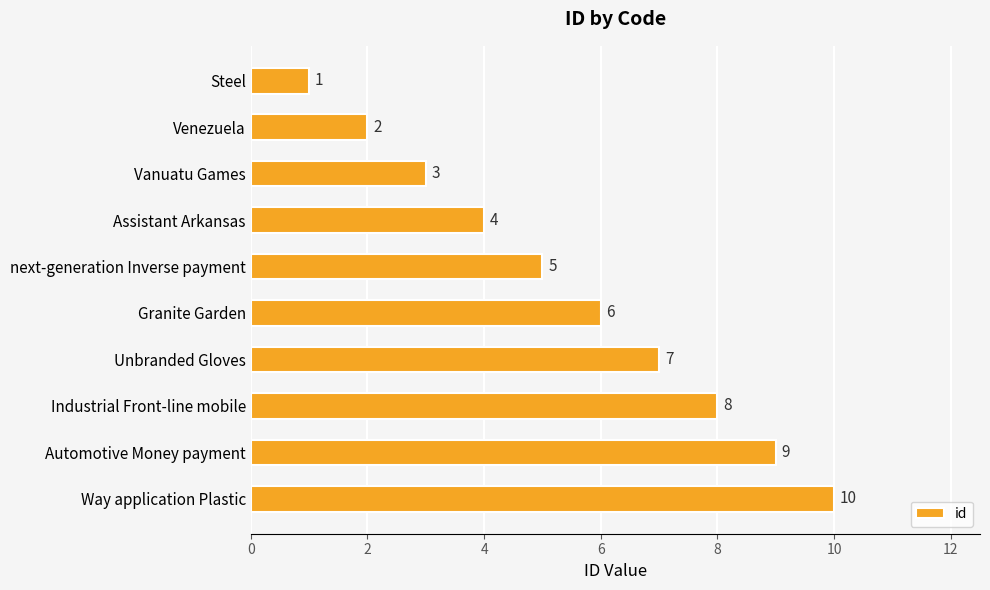

True or false: the data shows 6 at Granite Garden.

True